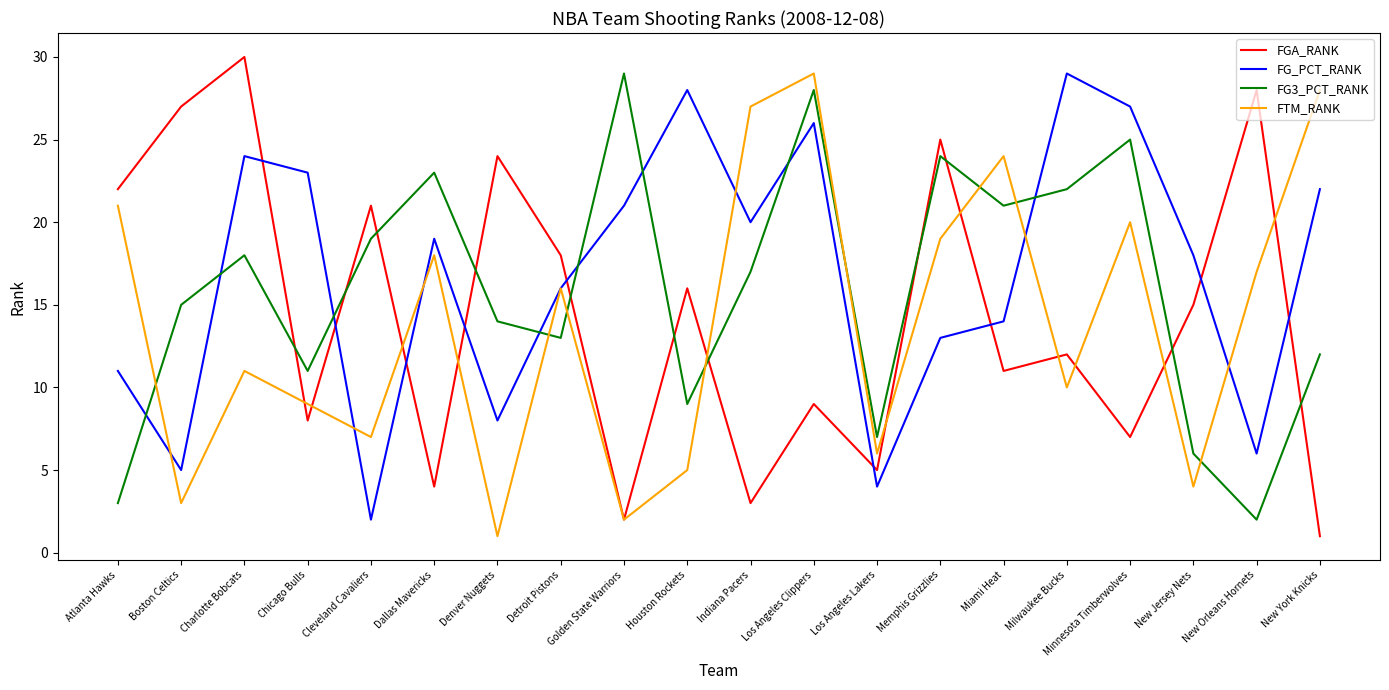

Reading left to right, what are all the values shown in this chart?

FGA_RANK: 22	27	30	8	21	4	24	18	2	16	3	9	5	25	11	12	7	15	28	1
FG_PCT_RANK: 11	5	24	23	2	19	8	16	21	28	20	26	4	13	14	29	27	18	6	22
FG3_PCT_RANK: 3	15	18	11	19	23	14	13	29	9	17	28	7	24	21	22	25	6	2	12
FTM_RANK: 21	3	11	9	7	18	1	16	2	5	27	29	6	19	24	10	20	4	17	28